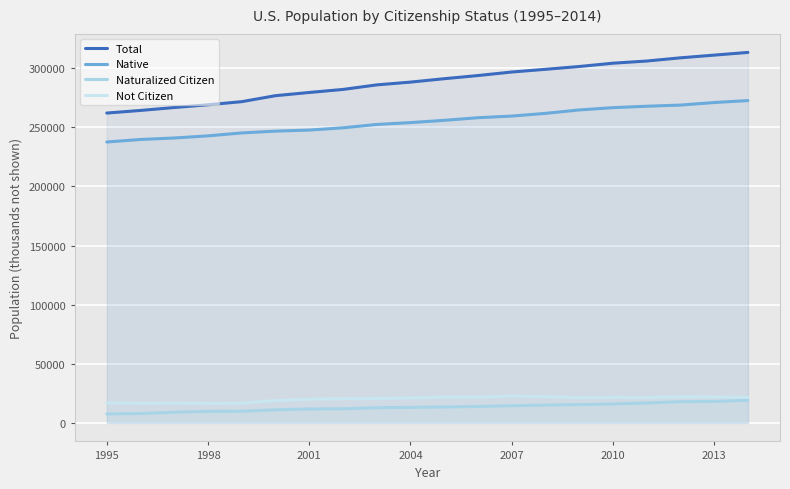

How many lines are shown in the chart?

4